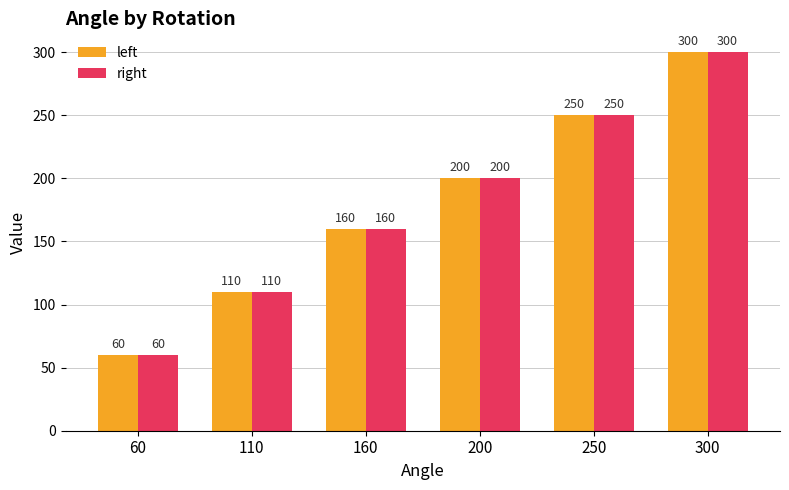

Reading right to left, list all the values displayed in this chart.

left: 300=300	250=250	200=200	160=160	110=110	60=60
right: 300=300	250=250	200=200	160=160	110=110	60=60